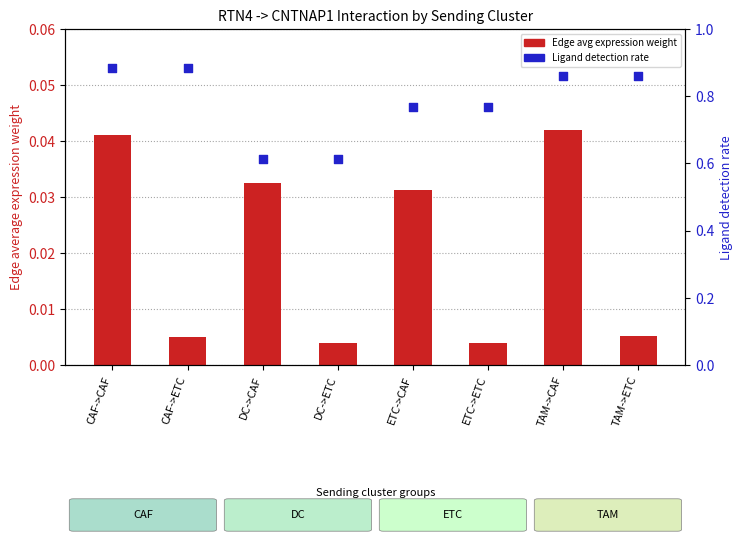

Which series reaches the minimum Y coordinate?

Edge avg expression weight